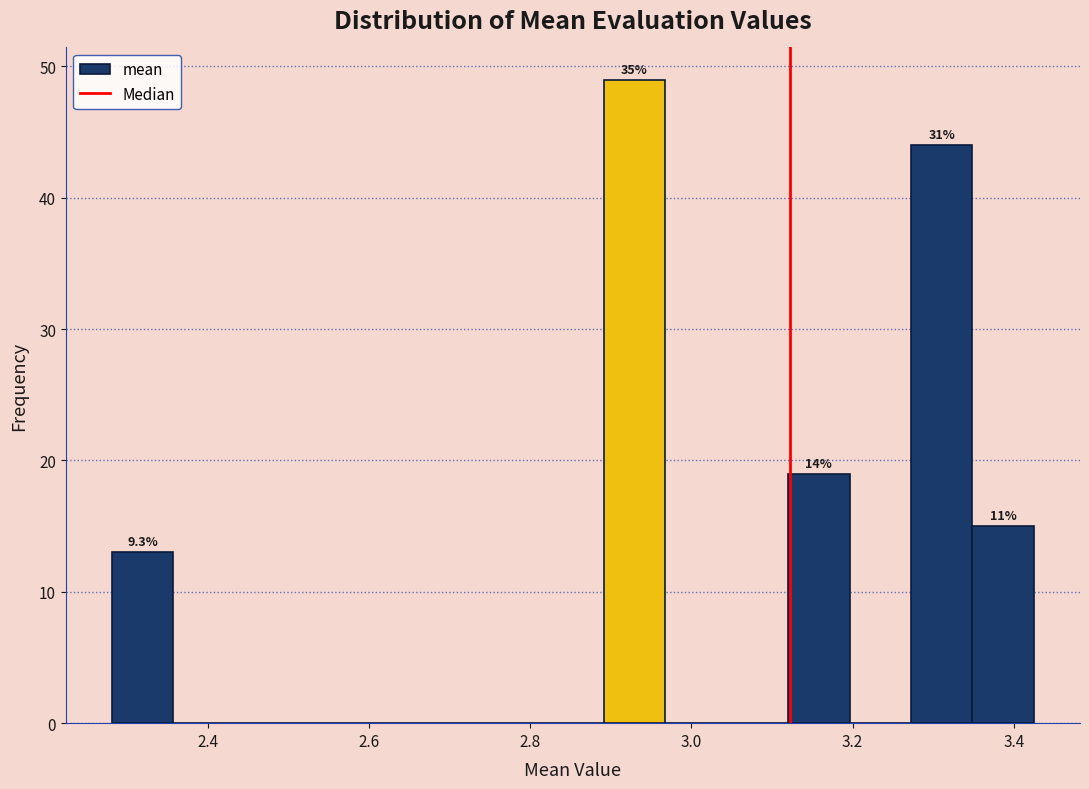

Around what value on the x-axis is the tallest bar? Give the approximate position of its centre, as read against the axis.

2.92